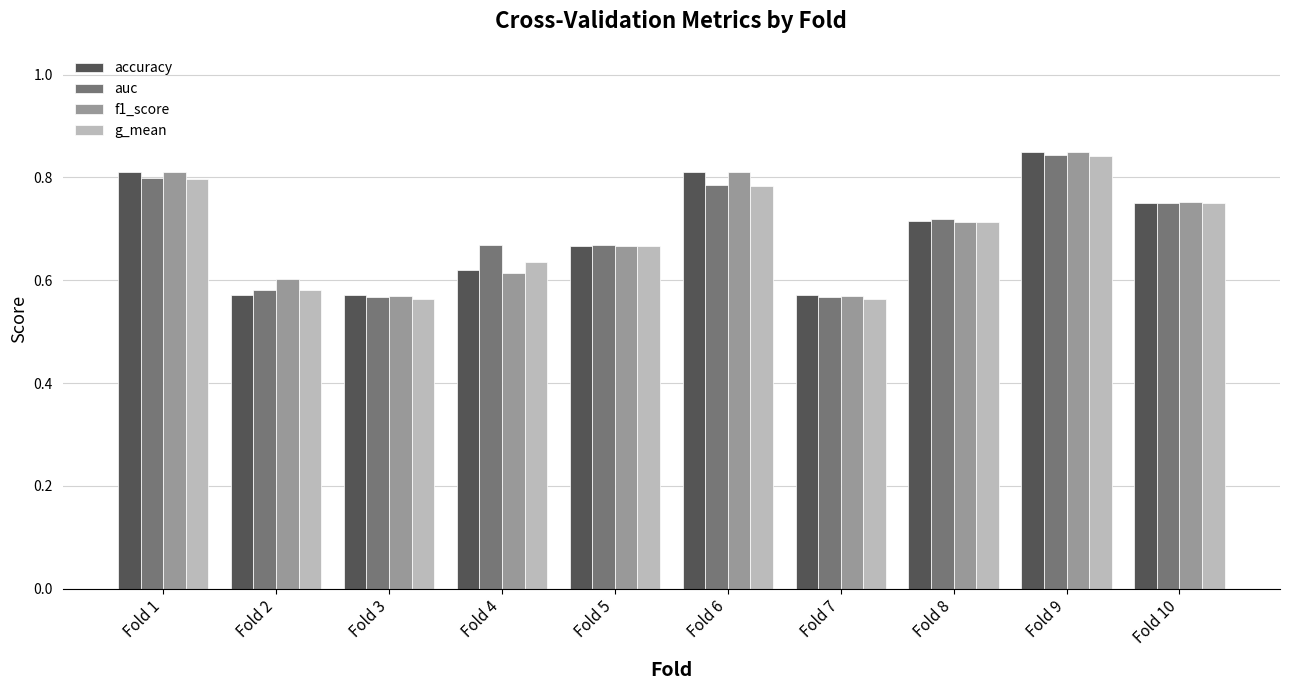

Which category has the highest value in the g_mean series?

Fold 9